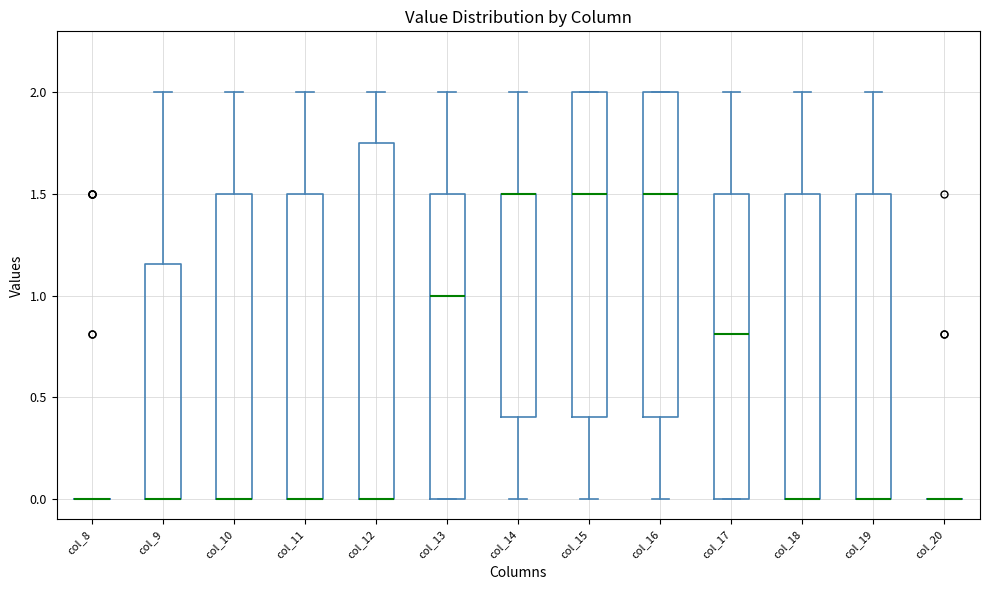

Reading left to right, read every box against the y-axis: the position of its median line, the range the box covers, and the ends of its whiskers. The values are not printed on the chart, so give them approximately, as read against the axis.

col_8: box collapsed to a line at 0.00, whiskers 0.00 to 0.00
col_9: median 0.00 (drawn on the box's lower edge), box 0.00 to 1.15, whiskers 0.00 to 2.00
col_10: median 0.00 (drawn on the box's lower edge), box 0.00 to 1.50, whiskers 0.00 to 2.00
col_11: median 0.00 (drawn on the box's lower edge), box 0.00 to 1.50, whiskers 0.00 to 2.00
col_12: median 0.00 (drawn on the box's lower edge), box 0.00 to 1.75, whiskers 0.00 to 2.00
col_13: median 1.00, box 0.00 to 1.50, whiskers 0.00 to 2.00
col_14: median 1.50 (drawn on the box's upper edge), box 0.40 to 1.50, whiskers 0.00 to 2.00
col_15: median 1.50, box 0.40 to 2.00, whiskers 0.00 to 2.00
col_16: median 1.50, box 0.40 to 2.00, whiskers 0.00 to 2.00
col_17: median 0.80, box 0.00 to 1.50, whiskers 0.00 to 2.00
col_18: median 0.00 (drawn on the box's lower edge), box 0.00 to 1.50, whiskers 0.00 to 2.00
col_19: median 0.00 (drawn on the box's lower edge), box 0.00 to 1.50, whiskers 0.00 to 2.00
col_20: box collapsed to a line at 0.00, whiskers 0.00 to 0.00